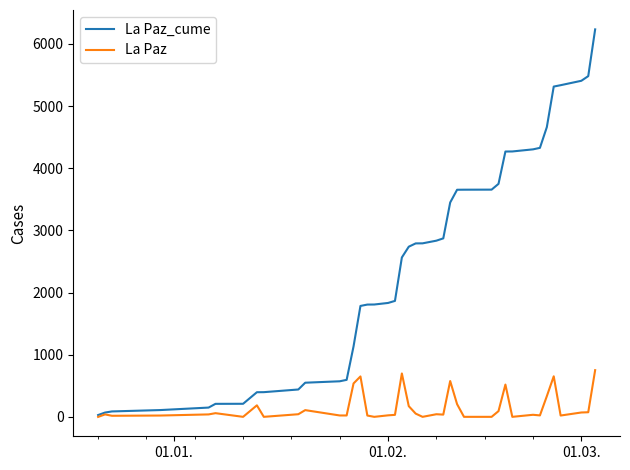

List the series in order of their peak value, lowest first.

La Paz, La Paz_cume